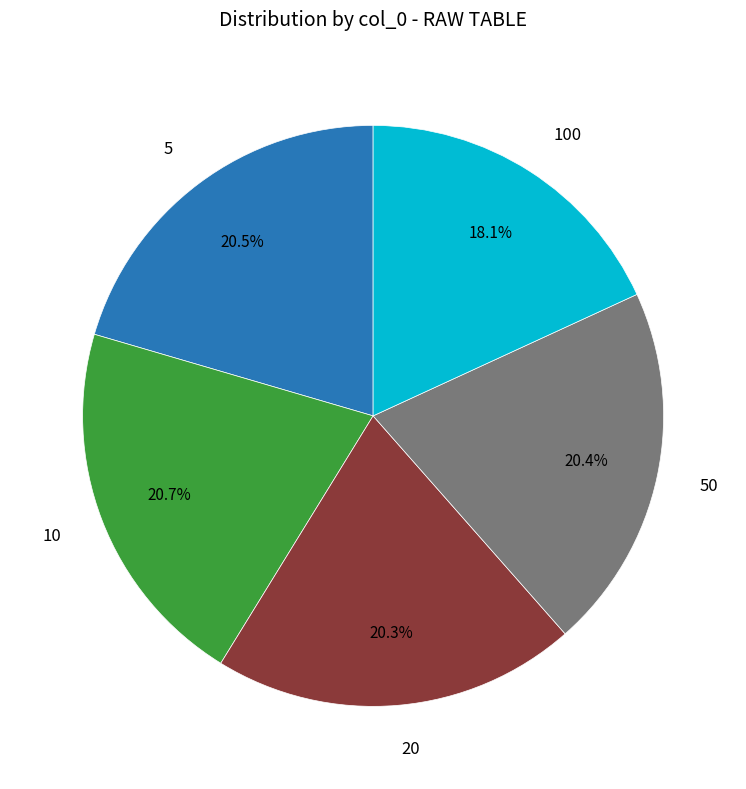

How many segments does this pie chart have?

5